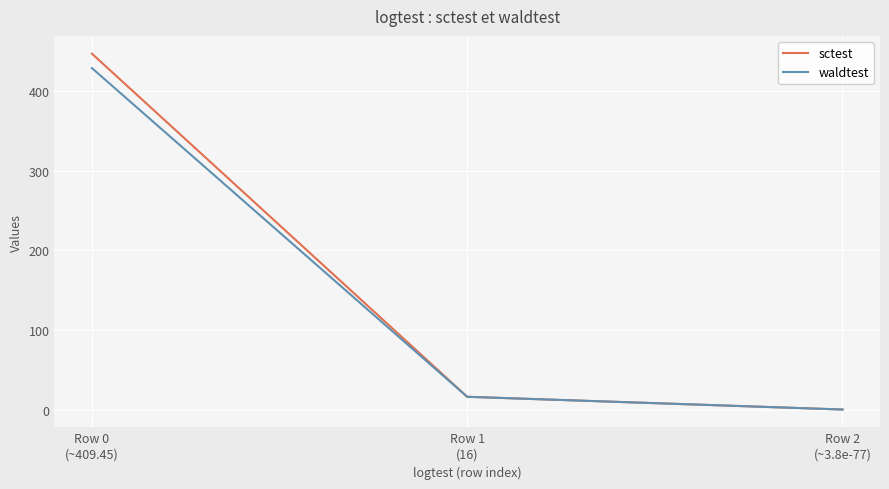

What is the greatest value displayed?

446.9